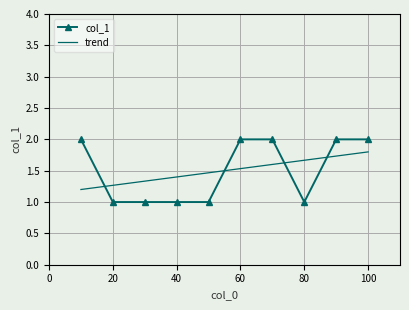

Count the number of categories in the chart.

10